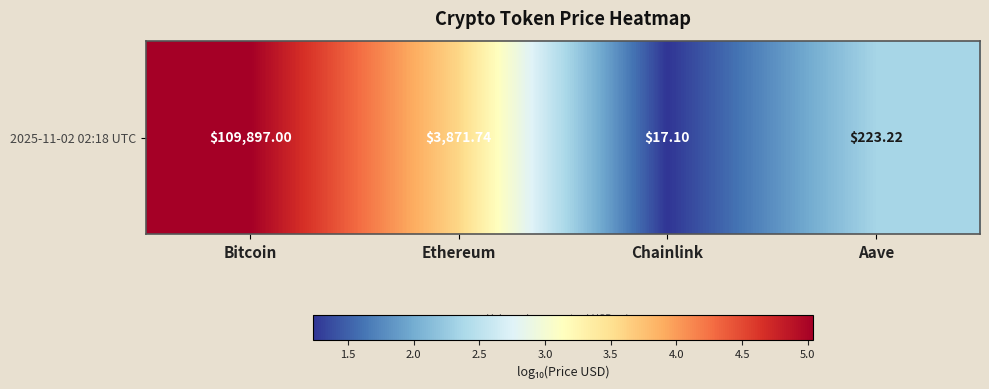

At which label is the value closest to 3?

Ethereum